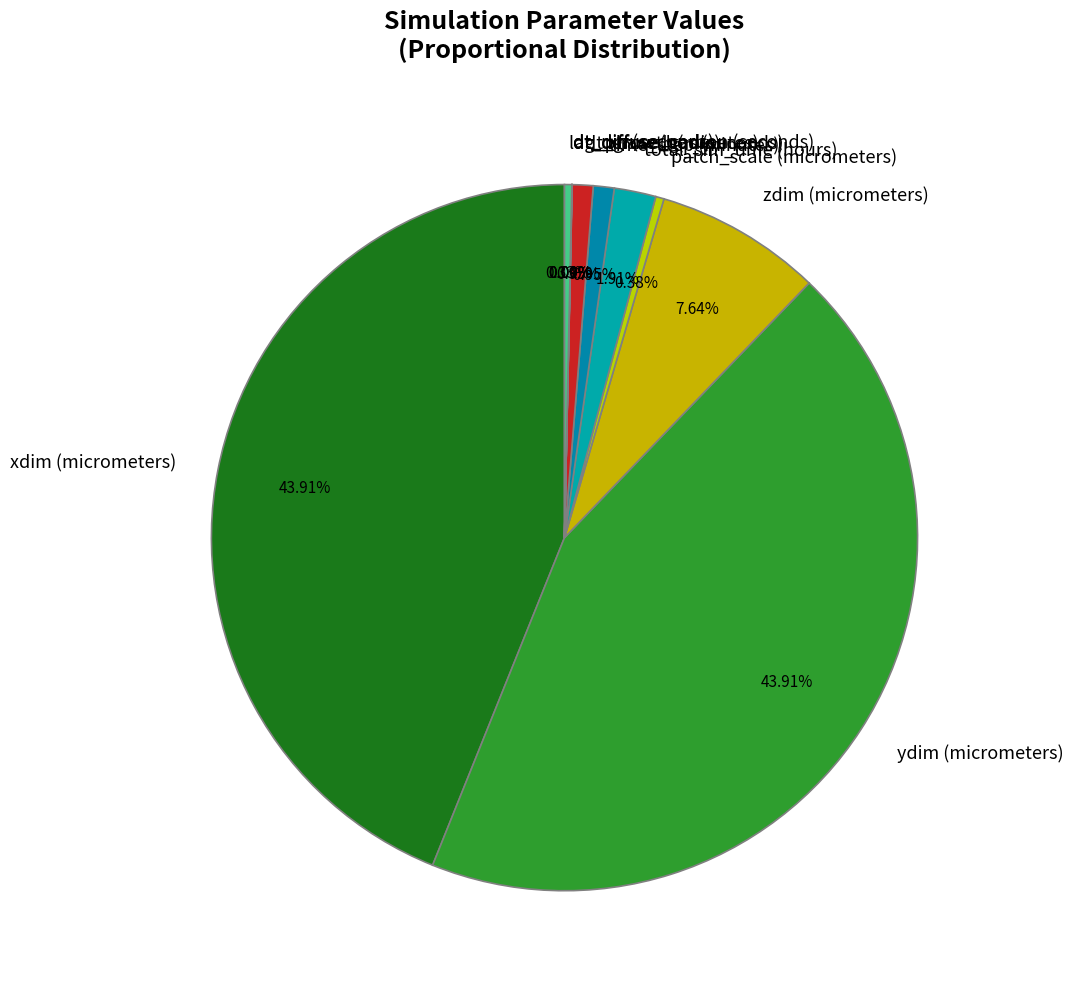

Do patch_scale (micrometers) and zdim (micrometers) together represent more than half of the pie?

No